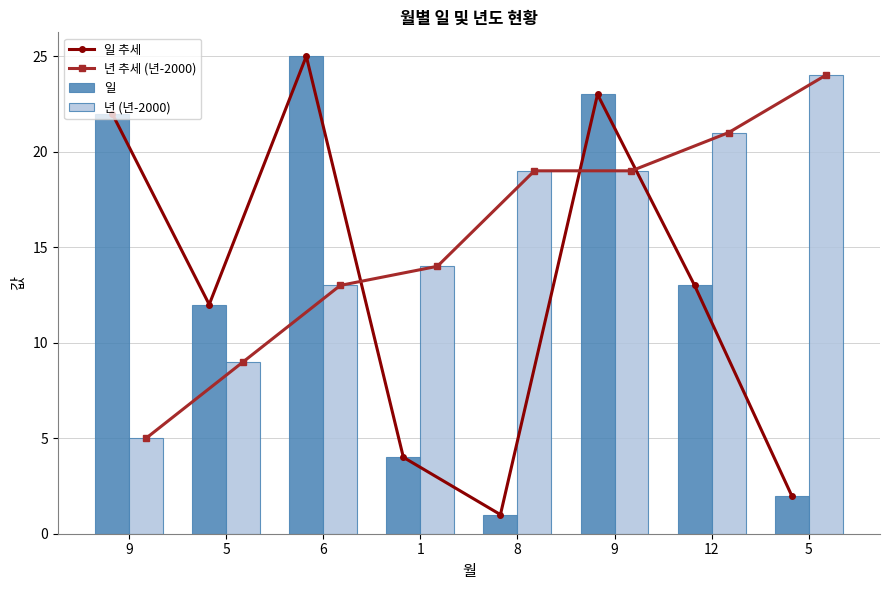

At which category is the sum across all series the highest?

9